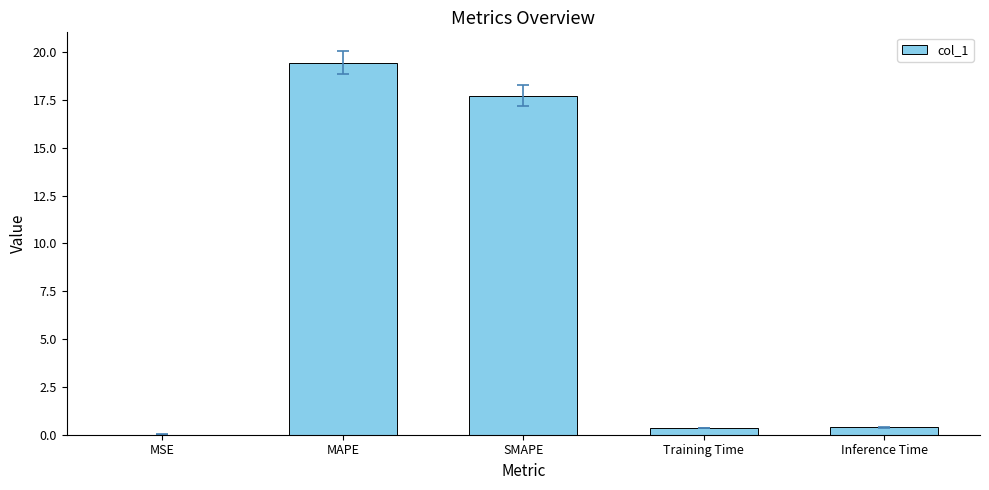

True or false: the data shows 0.4 at Training Time.

True